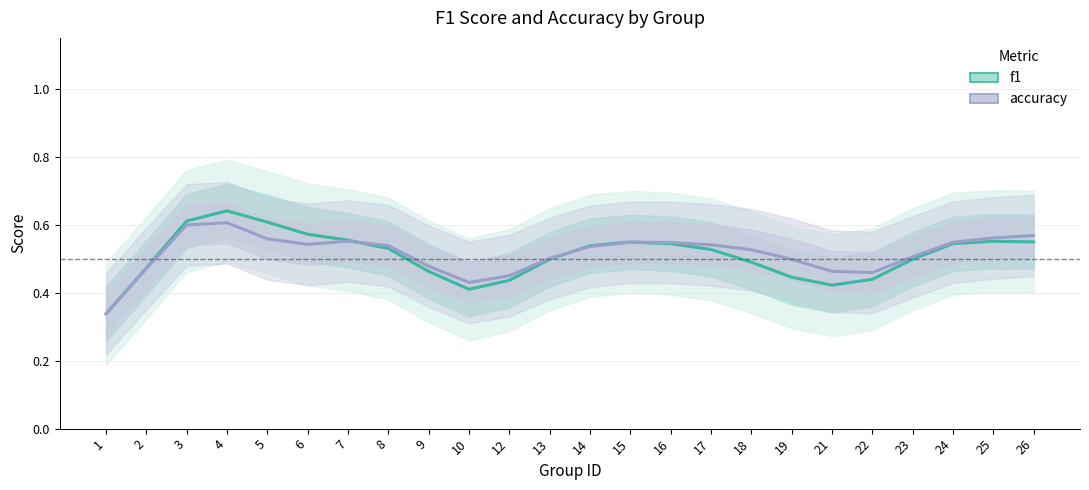

Where is accuracy nearest to the value 0?

1